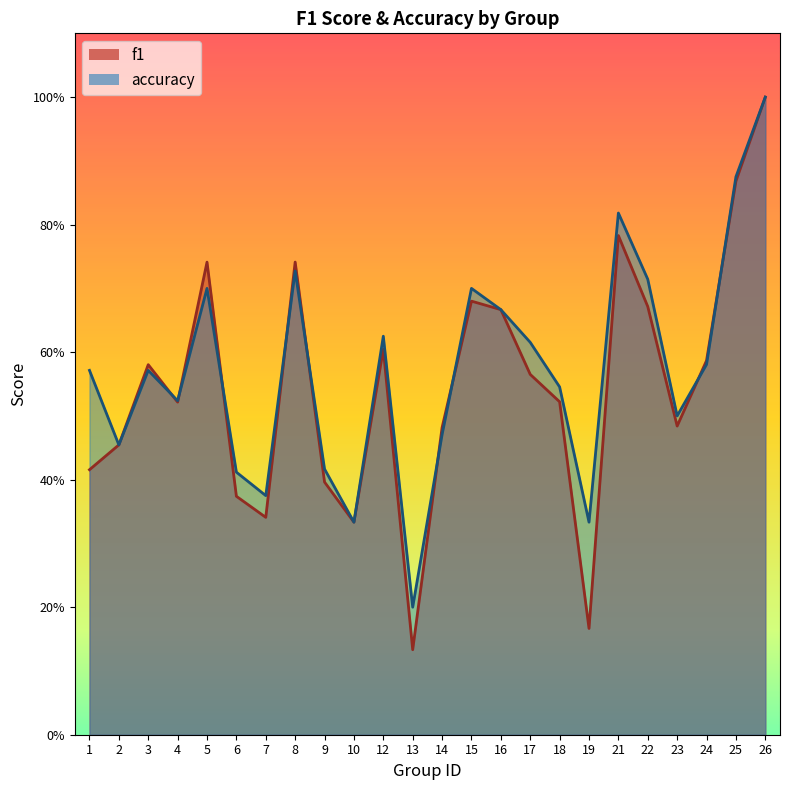

What is the minimum value for accuracy?

0.2